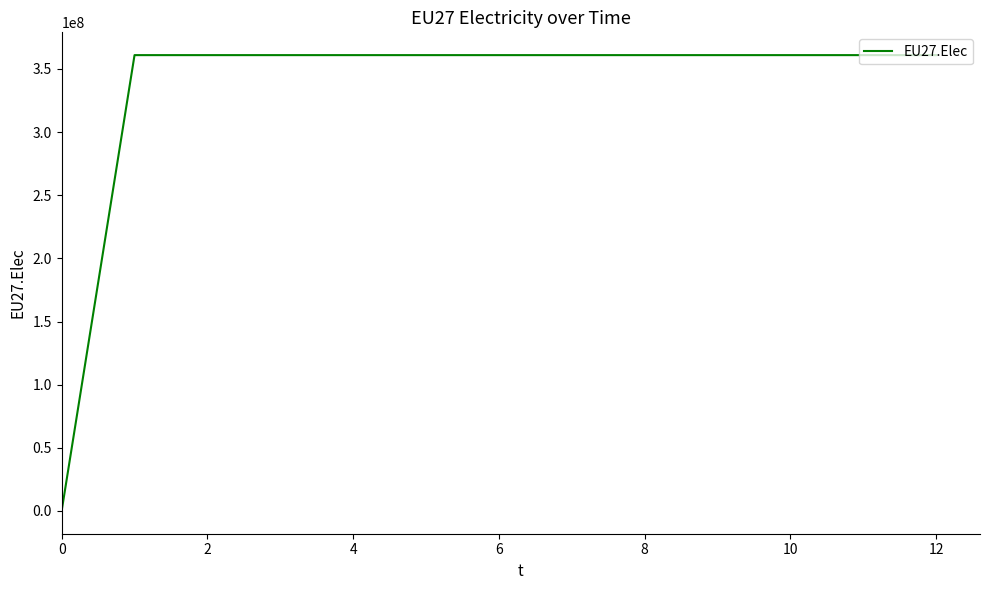

What is the difference between the maximum and minimum values?

360968750